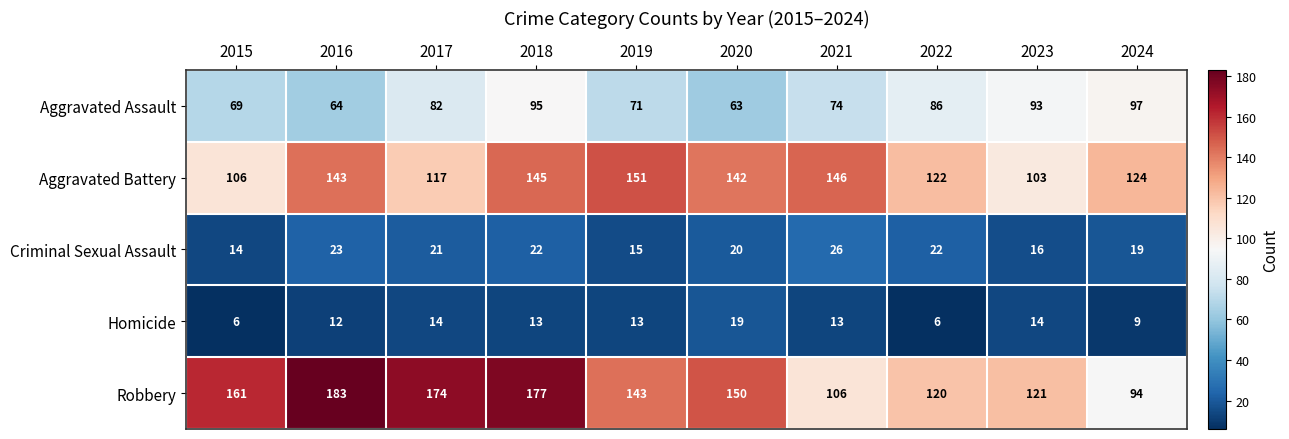

What is the approximate value of Criminal Sexual Assault at 2017, to the nearest 5?

20